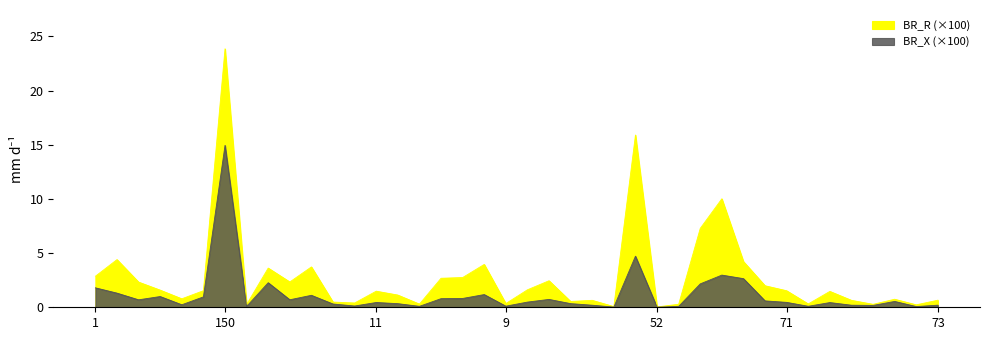

How many data points does each series have?

40